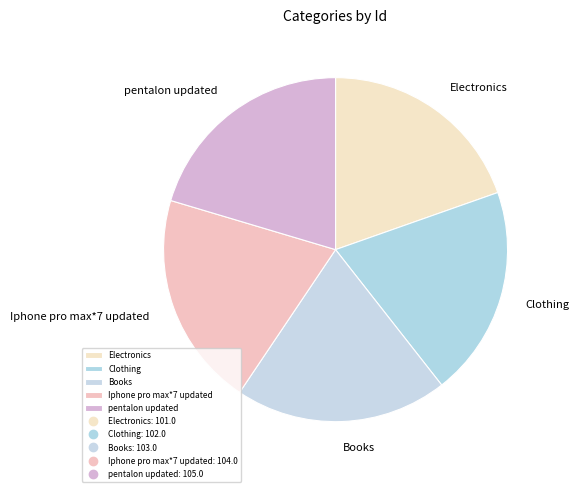

Is it true that pentalon updated is 12% of the pie?

False